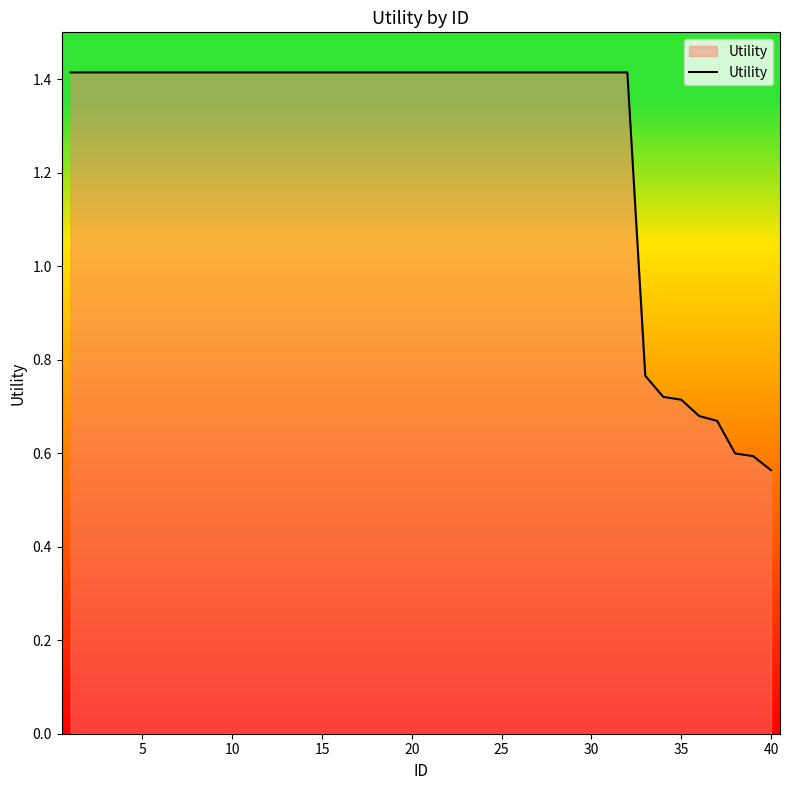

What is the maximum value shown in the chart?

1.4